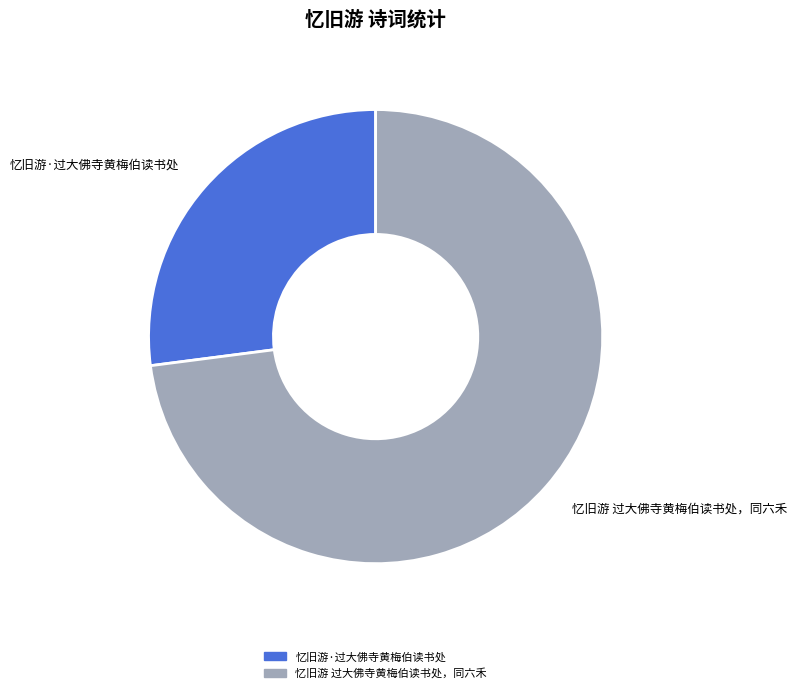

Count the number of slices in the pie.

2